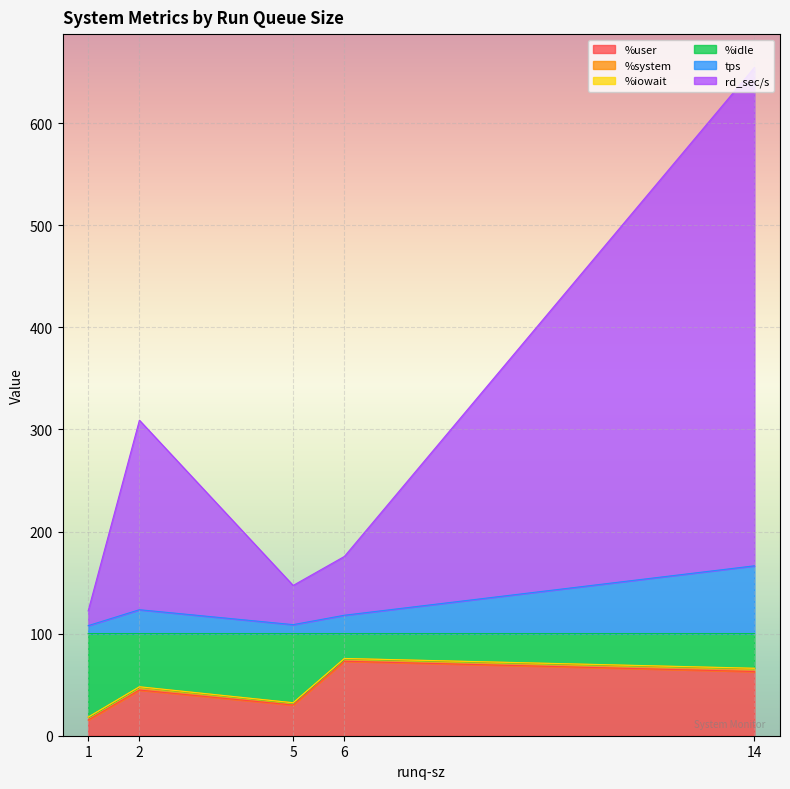

What is the approximate value of tps at 6?

18.0